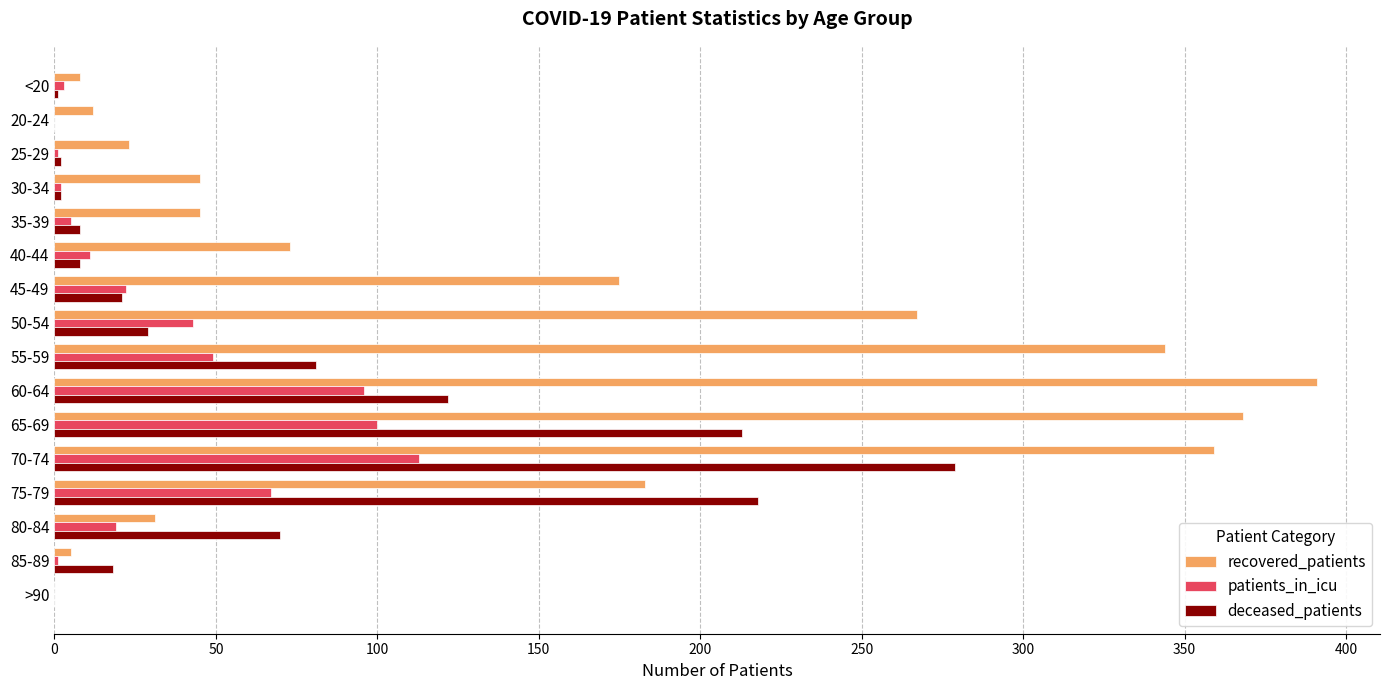

Between 50-54 and 85-89, which series saw the biggest shift?

recovered_patients